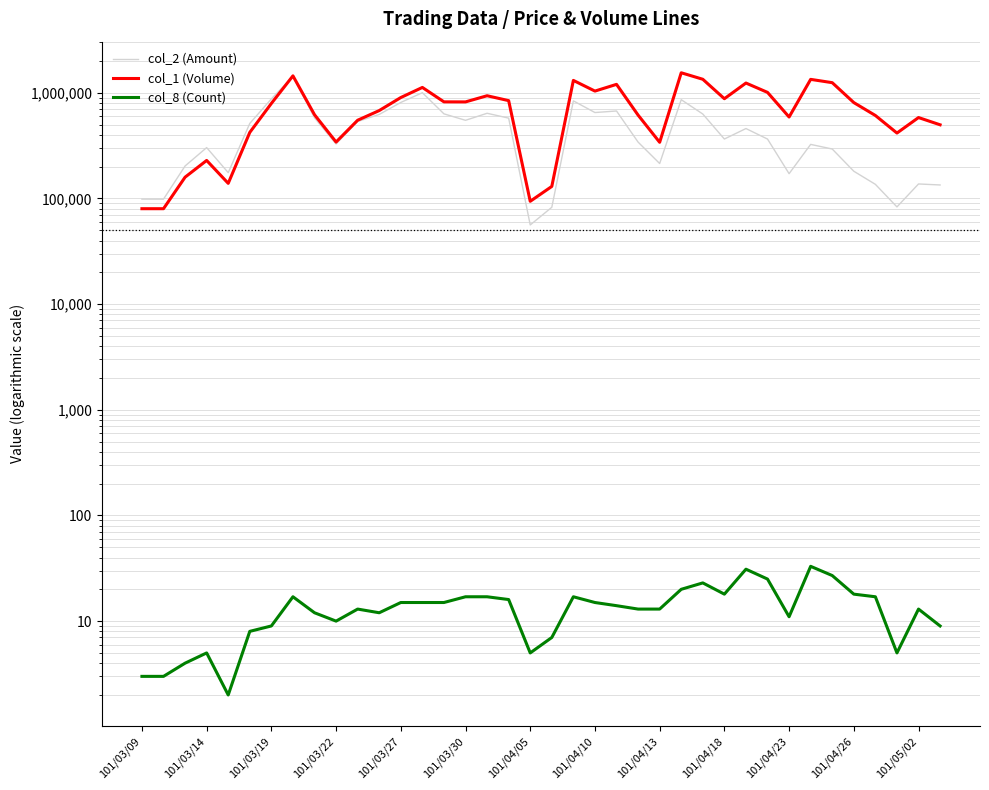

What is the approximate value of col_2 (Amount) at 101/04/10, to the nearest 50?

650400